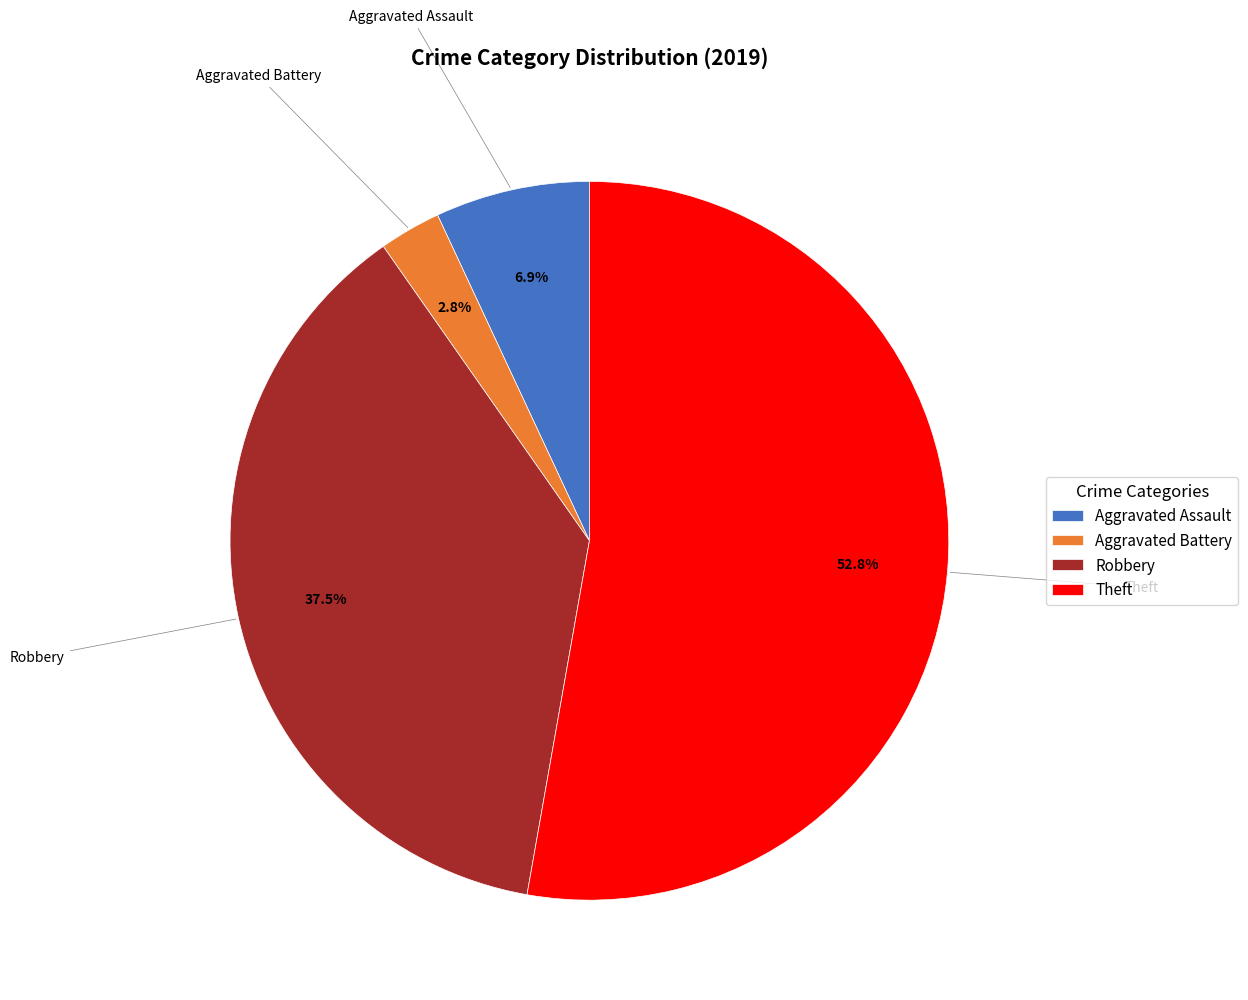

How much of the chart is everything except Aggravated Assault?

93.1%